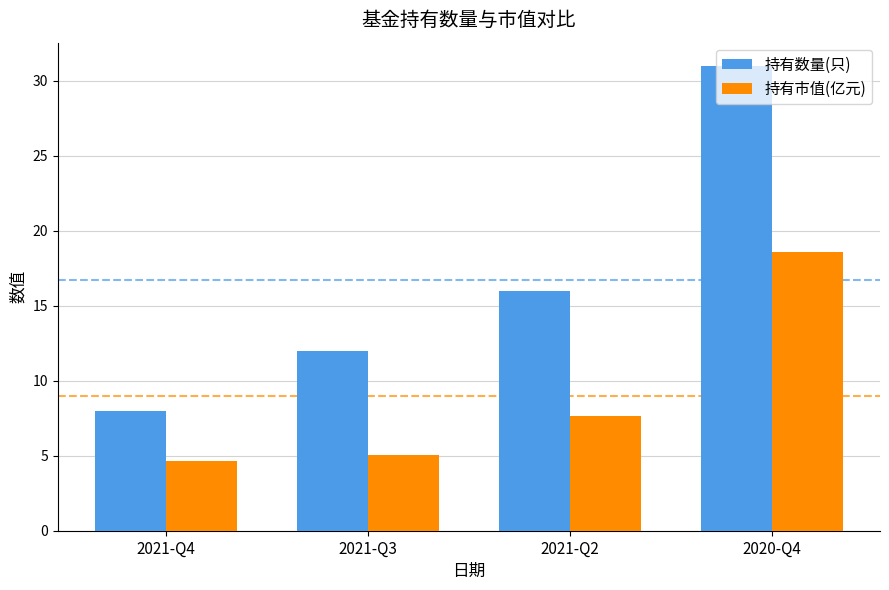

What are all the series names shown in the legend?

持有数量(只), 持有市值(亿元)